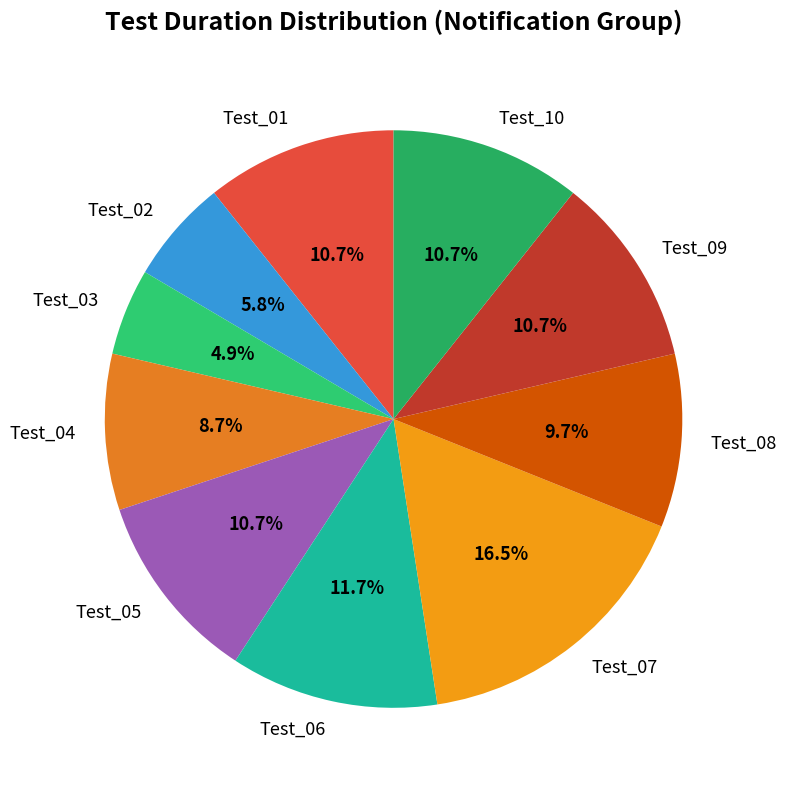

To the nearest percent, what is the difference between the Test_08 and Test_02 slice percentages?

4%